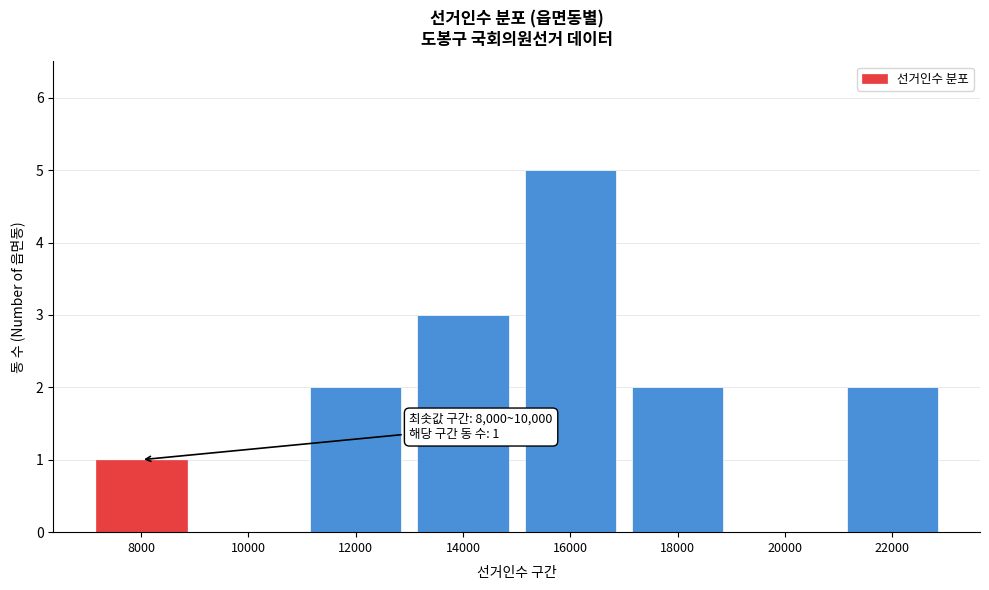

Reading right to left, list all the values displayed in this chart.

22000=2	20000=0	18000=2	16000=5	14000=3	12000=2	10000=0	8000=1